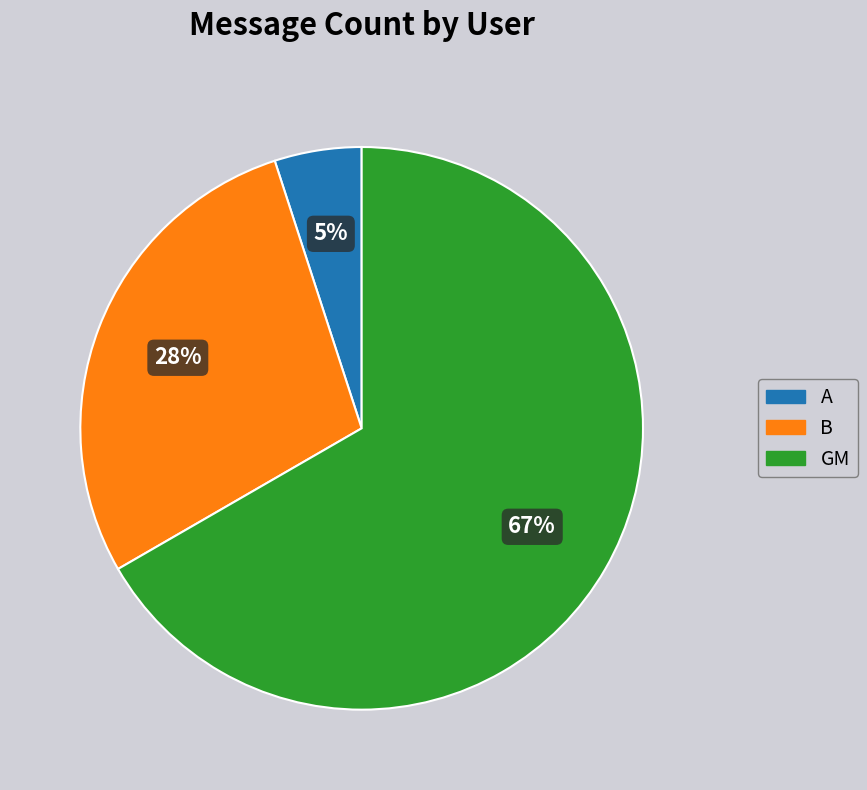

Is the sum of GM and A greater than half?

Yes